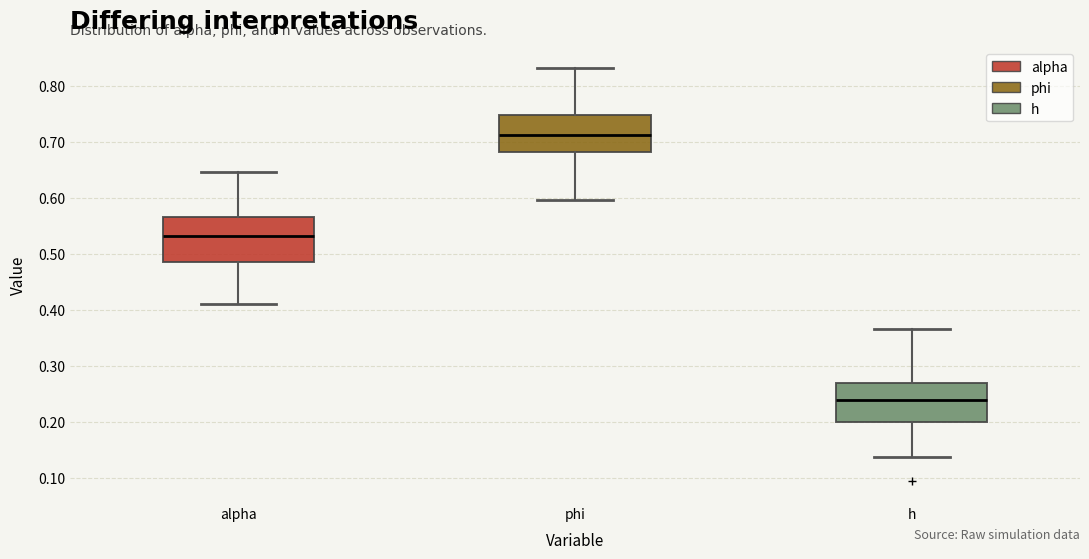

Comparing the boxes themselves (not the whiskers), which one is the tallest?

alpha